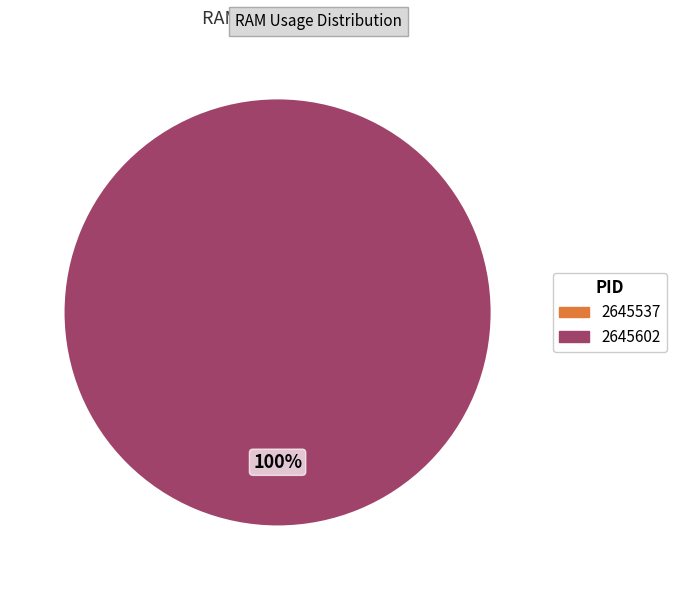

Between 2645537 and 2645602, which is larger?

2645602